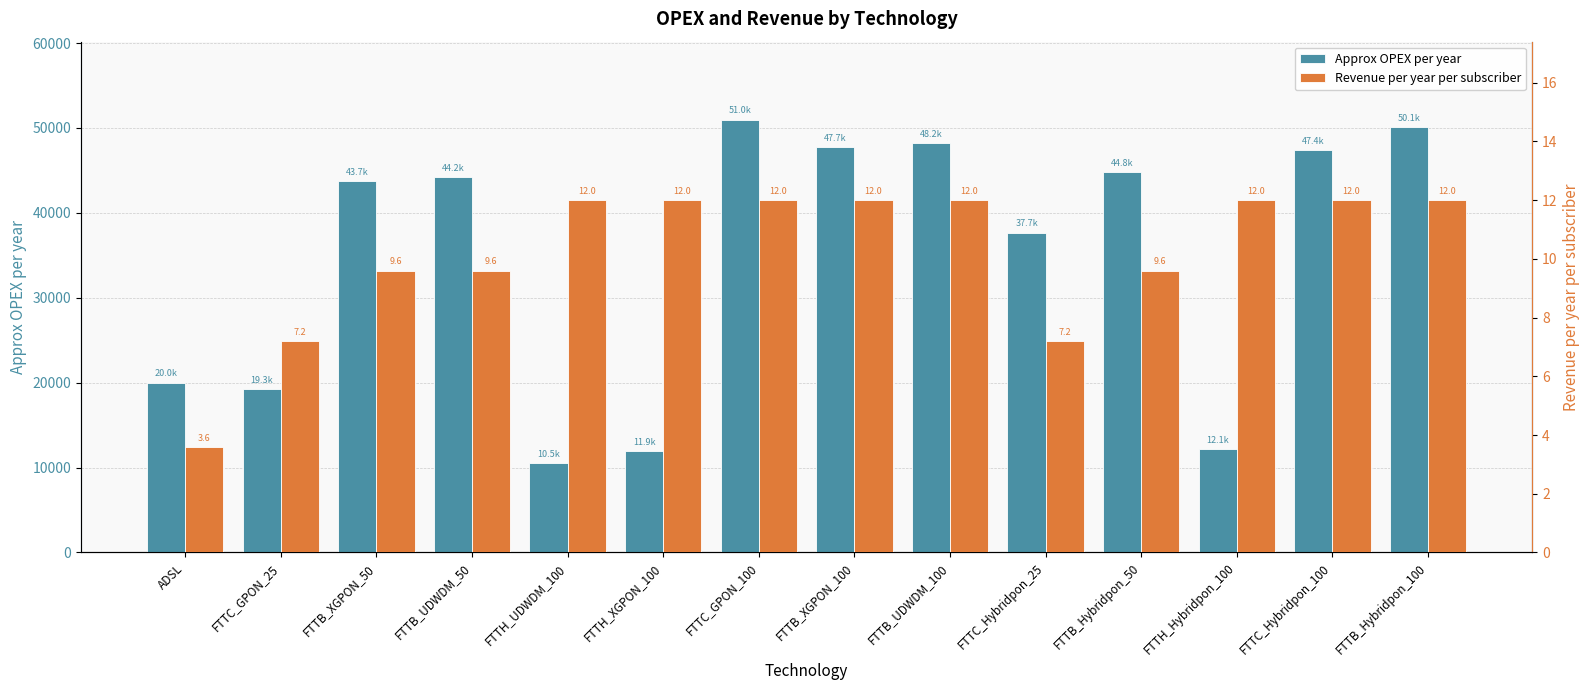

At which category is the sum across all series the highest?

FTTC_GPON_100